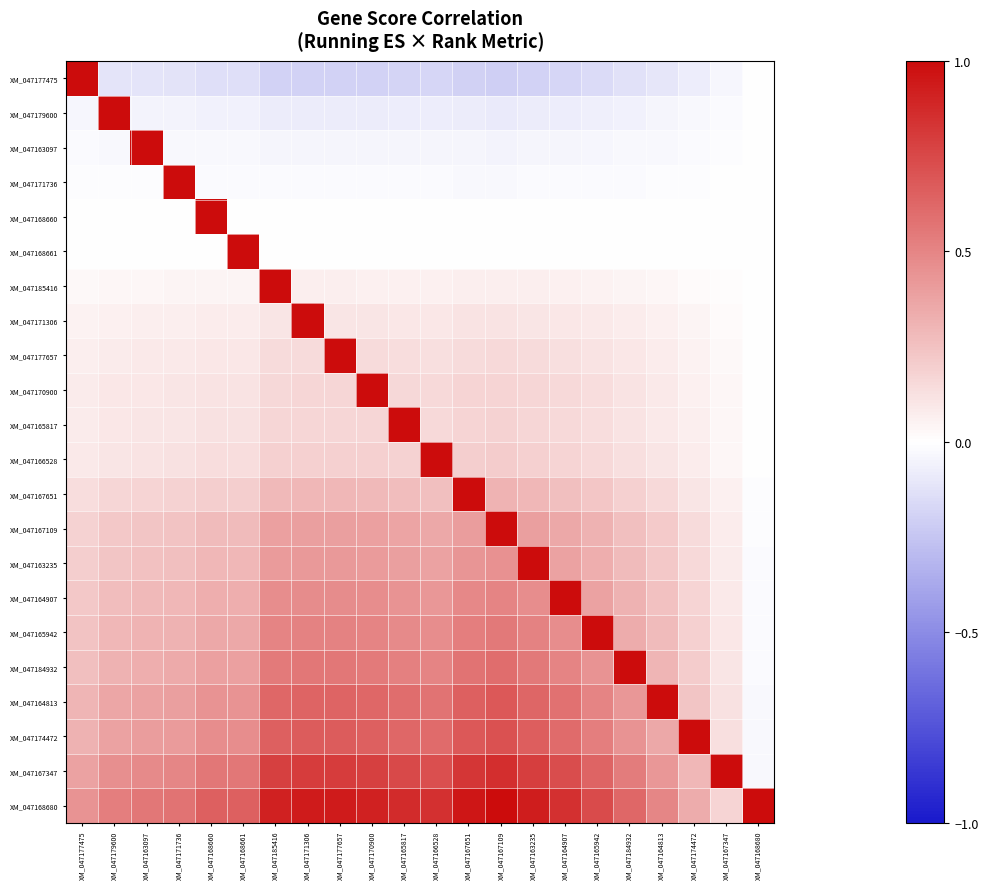

Reading left to right, transcribe all the data shown in this chart.

XM_047177475: XM_047177475=1.0	XM_047179600=-0.1	XM_047163097=-0.1	XM_047171736=-0.1	XM_047168660=-0.1	XM_047168661=-0.1	XM_047185416=-0.2	XM_047171306=-0.2	XM_047177657=-0.2	XM_047170900=-0.2	XM_047165817=-0.2	XM_047166528=-0.2	XM_047167651=-0.2	XM_047167109=-0.2	XM_047163235=-0.2	XM_047164907=-0.2	XM_047165942=-0.2	XM_047184932=-0.1	XM_047164813=-0.1	XM_047174472=-0.1	XM_047167347=-0.0	XM_047168680=0.0
XM_047179600: XM_047177475=-0.0	XM_047179600=1.0	XM_047163097=-0.0	XM_047171736=-0.1	XM_047168660=-0.1	XM_047168661=-0.1	XM_047185416=-0.1	XM_047171306=-0.1	XM_047177657=-0.1	XM_047170900=-0.1	XM_047165817=-0.1	XM_047166528=-0.1	XM_047167651=-0.1	XM_047167109=-0.1	XM_047163235=-0.1	XM_047164907=-0.1	XM_047165942=-0.1	XM_047184932=-0.1	XM_047164813=-0.0	XM_047174472=-0.0	XM_047167347=-0.0	XM_047168680=0.0
XM_047163097: XM_047177475=-0.0	XM_047179600=-0.0	XM_047163097=1.0	XM_047171736=-0.0	XM_047168660=-0.0	XM_047168661=-0.0	XM_047185416=-0.0	XM_047171306=-0.0	XM_047177657=-0.0	XM_047170900=-0.0	XM_047165817=-0.0	XM_047166528=-0.0	XM_047167651=-0.0	XM_047167109=-0.0	XM_047163235=-0.0	XM_047164907=-0.0	XM_047165942=-0.0	XM_047184932=-0.0	XM_047164813=-0.0	XM_047174472=-0.0	XM_047167347=-0.0	XM_047168680=0.0
XM_047171736: XM_047177475=-0.0	XM_047179600=-0.0	XM_047163097=-0.0	XM_047171736=1.0	XM_047168660=-0.0	XM_047168661=-0.0	XM_047185416=-0.0	XM_047171306=-0.0	XM_047177657=-0.0	XM_047170900=-0.0	XM_047165817=-0.0	XM_047166528=-0.0	XM_047167651=-0.0	XM_047167109=-0.0	XM_047163235=-0.0	XM_047164907=-0.0	XM_047165942=-0.0	XM_047184932=-0.0	XM_047164813=-0.0	XM_047174472=-0.0	XM_047167347=-0.0	XM_047168680=0.0
XM_047168660: XM_047177475=-0.0	XM_047179600=-0.0	XM_047163097=-0.0	XM_047171736=-0.0	XM_047168660=1.0	XM_047168661=-0.0	XM_047185416=-0.0	XM_047171306=-0.0	XM_047177657=-0.0	XM_047170900=-0.0	XM_047165817=-0.0	XM_047166528=-0.0	XM_047167651=-0.0	XM_047167109=-0.0	XM_047163235=-0.0	XM_047164907=-0.0	XM_047165942=-0.0	XM_047184932=-0.0	XM_047164813=-0.0	XM_047174472=-0.0	XM_047167347=-0.0	XM_047168680=0.0
XM_047168661: XM_047177475=-0.0	XM_047179600=-0.0	XM_047163097=-0.0	XM_047171736=-0.0	XM_047168660=-0.0	XM_047168661=1.0	XM_047185416=-0.0	XM_047171306=-0.0	XM_047177657=-0.0	XM_047170900=-0.0	XM_047165817=-0.0	XM_047166528=-0.0	XM_047167651=-0.0	XM_047167109=-0.0	XM_047163235=-0.0	XM_047164907=-0.0	XM_047165942=-0.0	XM_047184932=-0.0	XM_047164813=-0.0	XM_047174472=-0.0	XM_047167347=-0.0	XM_047168680=0.0
XM_047185416: XM_047177475=0.0	XM_047179600=0.0	XM_047163097=0.0	XM_047171736=0.0	XM_047168660=0.0	XM_047168661=0.0	XM_047185416=1.0	XM_047171306=0.1	XM_047177657=0.1	XM_047170900=0.1	XM_047165817=0.1	XM_047166528=0.1	XM_047167651=0.1	XM_047167109=0.1	XM_047163235=0.1	XM_047164907=0.1	XM_047165942=0.1	XM_047184932=0.0	XM_047164813=0.0	XM_047174472=0.0	XM_047167347=0.0	XM_047168680=-0.0
XM_047171306: XM_047177475=0.1	XM_047179600=0.1	XM_047163097=0.1	XM_047171736=0.1	XM_047168660=0.1	XM_047168661=0.1	XM_047185416=0.1	XM_047171306=1.0	XM_047177657=0.1	XM_047170900=0.1	XM_047165817=0.1	XM_047166528=0.1	XM_047167651=0.1	XM_047167109=0.1	XM_047163235=0.1	XM_047164907=0.1	XM_047165942=0.1	XM_047184932=0.1	XM_047164813=0.1	XM_047174472=0.0	XM_047167347=0.0	XM_047168680=-0.0
XM_047177657: XM_047177475=0.1	XM_047179600=0.1	XM_047163097=0.1	XM_047171736=0.1	XM_047168660=0.1	XM_047168661=0.1	XM_047185416=0.1	XM_047171306=0.1	XM_047177657=1.0	XM_047170900=0.1	XM_047165817=0.1	XM_047166528=0.1	XM_047167651=0.1	XM_047167109=0.2	XM_047163235=0.1	XM_047164907=0.1	XM_047165942=0.1	XM_047184932=0.1	XM_047164813=0.1	XM_047174472=0.1	XM_047167347=0.0	XM_047168680=-0.0
XM_047170900: XM_047177475=0.1	XM_047179600=0.1	XM_047163097=0.1	XM_047171736=0.1	XM_047168660=0.1	XM_047168661=0.1	XM_047185416=0.2	XM_047171306=0.2	XM_047177657=0.2	XM_047170900=1.0	XM_047165817=0.2	XM_047166528=0.2	XM_047167651=0.2	XM_047167109=0.2	XM_047163235=0.2	XM_047164907=0.2	XM_047165942=0.1	XM_047184932=0.1	XM_047164813=0.1	XM_047174472=0.1	XM_047167347=0.0	XM_047168680=-0.0
XM_047165817: XM_047177475=0.1	XM_047179600=0.1	XM_047163097=0.1	XM_047171736=0.1	XM_047168660=0.1	XM_047168661=0.1	XM_047185416=0.2	XM_047171306=0.2	XM_047177657=0.2	XM_047170900=0.2	XM_047165817=1.0	XM_047166528=0.2	XM_047167651=0.2	XM_047167109=0.2	XM_047163235=0.2	XM_047164907=0.2	XM_047165942=0.1	XM_047184932=0.1	XM_047164813=0.1	XM_047174472=0.1	XM_047167347=0.0	XM_047168680=-0.0
XM_047166528: XM_047177475=0.1	XM_047179600=0.1	XM_047163097=0.1	XM_047171736=0.1	XM_047168660=0.1	XM_047168661=0.1	XM_047185416=0.2	XM_047171306=0.2	XM_047177657=0.2	XM_047170900=0.2	XM_047165817=0.2	XM_047166528=1.0	XM_047167651=0.2	XM_047167109=0.2	XM_047163235=0.2	XM_047164907=0.2	XM_047165942=0.2	XM_047184932=0.1	XM_047164813=0.1	XM_047174472=0.1	XM_047167347=0.0	XM_047168680=-0.0
XM_047167651: XM_047177475=0.1	XM_047179600=0.2	XM_047163097=0.2	XM_047171736=0.2	XM_047168660=0.2	XM_047168661=0.2	XM_047185416=0.3	XM_047171306=0.3	XM_047177657=0.3	XM_047170900=0.3	XM_047165817=0.3	XM_047166528=0.3	XM_047167651=1.0	XM_047167109=0.3	XM_047163235=0.3	XM_047164907=0.3	XM_047165942=0.2	XM_047184932=0.2	XM_047164813=0.2	XM_047174472=0.1	XM_047167347=0.1	XM_047168680=-0.0
XM_047167109: XM_047177475=0.2	XM_047179600=0.2	XM_047163097=0.2	XM_047171736=0.2	XM_047168660=0.3	XM_047168661=0.3	XM_047185416=0.4	XM_047171306=0.4	XM_047177657=0.4	XM_047170900=0.4	XM_047165817=0.4	XM_047166528=0.4	XM_047167651=0.4	XM_047167109=1.0	XM_047163235=0.4	XM_047164907=0.4	XM_047165942=0.3	XM_047184932=0.3	XM_047164813=0.2	XM_047174472=0.1	XM_047167347=0.1	XM_047168680=-0.0
XM_047163235: XM_047177475=0.2	XM_047179600=0.2	XM_047163097=0.3	XM_047171736=0.3	XM_047168660=0.3	XM_047168661=0.3	XM_047185416=0.4	XM_047171306=0.4	XM_047177657=0.4	XM_047170900=0.4	XM_047165817=0.4	XM_047166528=0.4	XM_047167651=0.4	XM_047167109=0.5	XM_047163235=1.0	XM_047164907=0.4	XM_047165942=0.3	XM_047184932=0.3	XM_047164813=0.2	XM_047174472=0.2	XM_047167347=0.1	XM_047168680=-0.0
XM_047164907: XM_047177475=0.2	XM_047179600=0.3	XM_047163097=0.3	XM_047171736=0.3	XM_047168660=0.3	XM_047168661=0.3	XM_047185416=0.5	XM_047171306=0.5	XM_047177657=0.5	XM_047170900=0.5	XM_047165817=0.4	XM_047166528=0.4	XM_047167651=0.5	XM_047167109=0.5	XM_047163235=0.5	XM_047164907=1.0	XM_047165942=0.4	XM_047184932=0.3	XM_047164813=0.3	XM_047174472=0.2	XM_047167347=0.1	XM_047168680=-0.0
XM_047165942: XM_047177475=0.2	XM_047179600=0.3	XM_047163097=0.3	XM_047171736=0.3	XM_047168660=0.4	XM_047168661=0.4	XM_047185416=0.5	XM_047171306=0.5	XM_047177657=0.5	XM_047170900=0.5	XM_047165817=0.5	XM_047166528=0.5	XM_047167651=0.5	XM_047167109=0.6	XM_047163235=0.5	XM_047164907=0.5	XM_047165942=1.0	XM_047184932=0.3	XM_047164813=0.3	XM_047174472=0.2	XM_047167347=0.1	XM_047168680=-0.0
XM_047184932: XM_047177475=0.3	XM_047179600=0.3	XM_047163097=0.3	XM_047171736=0.3	XM_047168660=0.4	XM_047168661=0.4	XM_047185416=0.5	XM_047171306=0.6	XM_047177657=0.6	XM_047170900=0.5	XM_047165817=0.5	XM_047166528=0.5	XM_047167651=0.6	XM_047167109=0.6	XM_047163235=0.6	XM_047164907=0.5	XM_047165942=0.4	XM_047184932=1.0	XM_047164813=0.3	XM_047174472=0.2	XM_047167347=0.1	XM_047168680=-0.0
XM_047164813: XM_047177475=0.3	XM_047179600=0.4	XM_047163097=0.4	XM_047171736=0.4	XM_047168660=0.4	XM_047168661=0.4	XM_047185416=0.6	XM_047171306=0.6	XM_047177657=0.6	XM_047170900=0.6	XM_047165817=0.6	XM_047166528=0.6	XM_047167651=0.7	XM_047167109=0.7	XM_047163235=0.6	XM_047164907=0.6	XM_047165942=0.5	XM_047184932=0.4	XM_047164813=1.0	XM_047174472=0.2	XM_047167347=0.1	XM_047168680=-0.0
XM_047174472: XM_047177475=0.3	XM_047179600=0.4	XM_047163097=0.4	XM_047171736=0.4	XM_047168660=0.5	XM_047168661=0.5	XM_047185416=0.7	XM_047171306=0.7	XM_047177657=0.7	XM_047170900=0.7	XM_047165817=0.6	XM_047166528=0.6	XM_047167651=0.7	XM_047167109=0.7	XM_047163235=0.7	XM_047164907=0.6	XM_047165942=0.5	XM_047184932=0.4	XM_047164813=0.4	XM_047174472=1.0	XM_047167347=0.1	XM_047168680=-0.0
XM_047167347: XM_047177475=0.4	XM_047179600=0.5	XM_047163097=0.5	XM_047171736=0.5	XM_047168660=0.6	XM_047168661=0.6	XM_047185416=0.8	XM_047171306=0.8	XM_047177657=0.8	XM_047170900=0.8	XM_047165817=0.7	XM_047166528=0.7	XM_047167651=0.8	XM_047167109=0.9	XM_047163235=0.8	XM_047164907=0.7	XM_047165942=0.6	XM_047184932=0.5	XM_047164813=0.4	XM_047174472=0.3	XM_047167347=1.0	XM_047168680=-0.0
XM_047168680: XM_047177475=0.4	XM_047179600=0.5	XM_047163097=0.6	XM_047171736=0.6	XM_047168660=0.7	XM_047168661=0.7	XM_047185416=0.9	XM_047171306=0.9	XM_047177657=0.9	XM_047170900=0.9	XM_047165817=0.9	XM_047166528=0.8	XM_047167651=1.0	XM_047167109=1.0	XM_047163235=0.9	XM_047164907=0.8	XM_047165942=0.7	XM_047184932=0.6	XM_047164813=0.5	XM_047174472=0.3	XM_047167347=0.2	XM_047168680=1.0